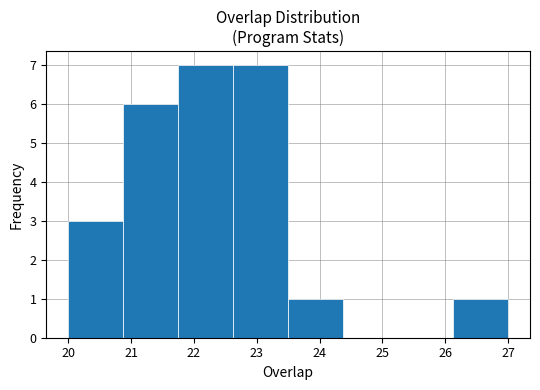

Reading left to right, list every bar in this chart as the range it spans on the x-axis followed by its height. Neither the bar edges nor the heights are printed on the chart, so give them approximately, as read against the axes.

20.0 to 20.9: 3
20.9 to 21.8: 6
21.8 to 22.6: 7
22.6 to 23.5: 7
23.5 to 24.4: 1
24.4 to 25.3: 0
25.3 to 26.1: 0
26.1 to 27.0: 1